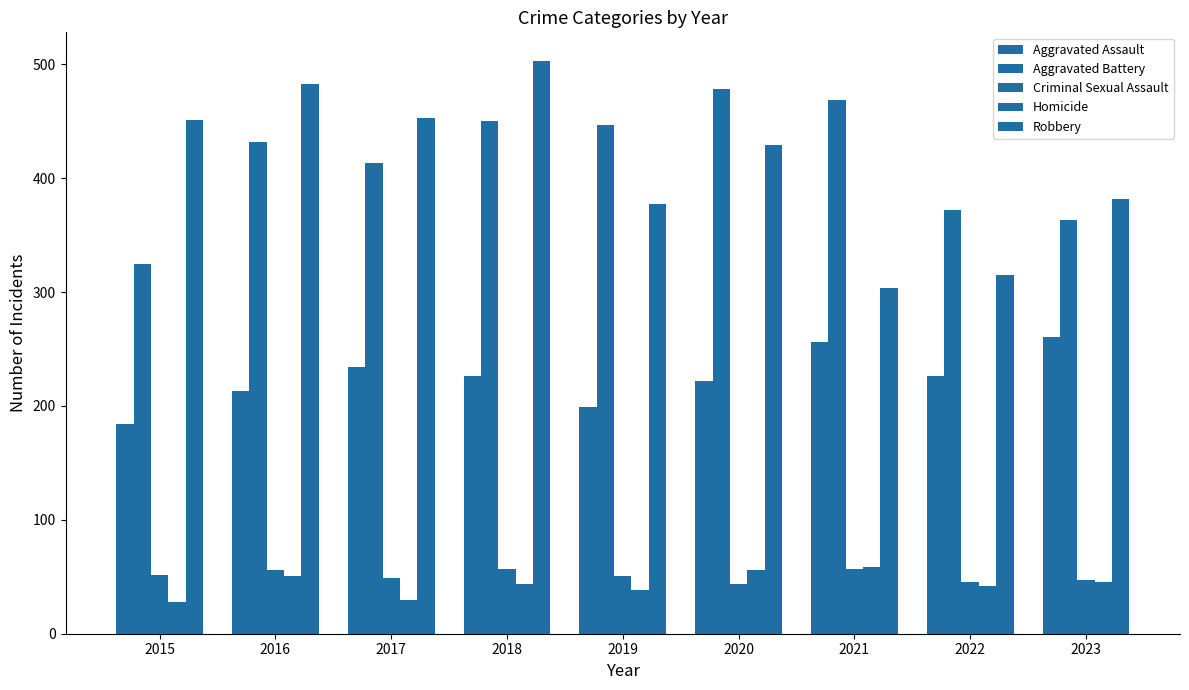

Does the chart contain stacked bars?

No